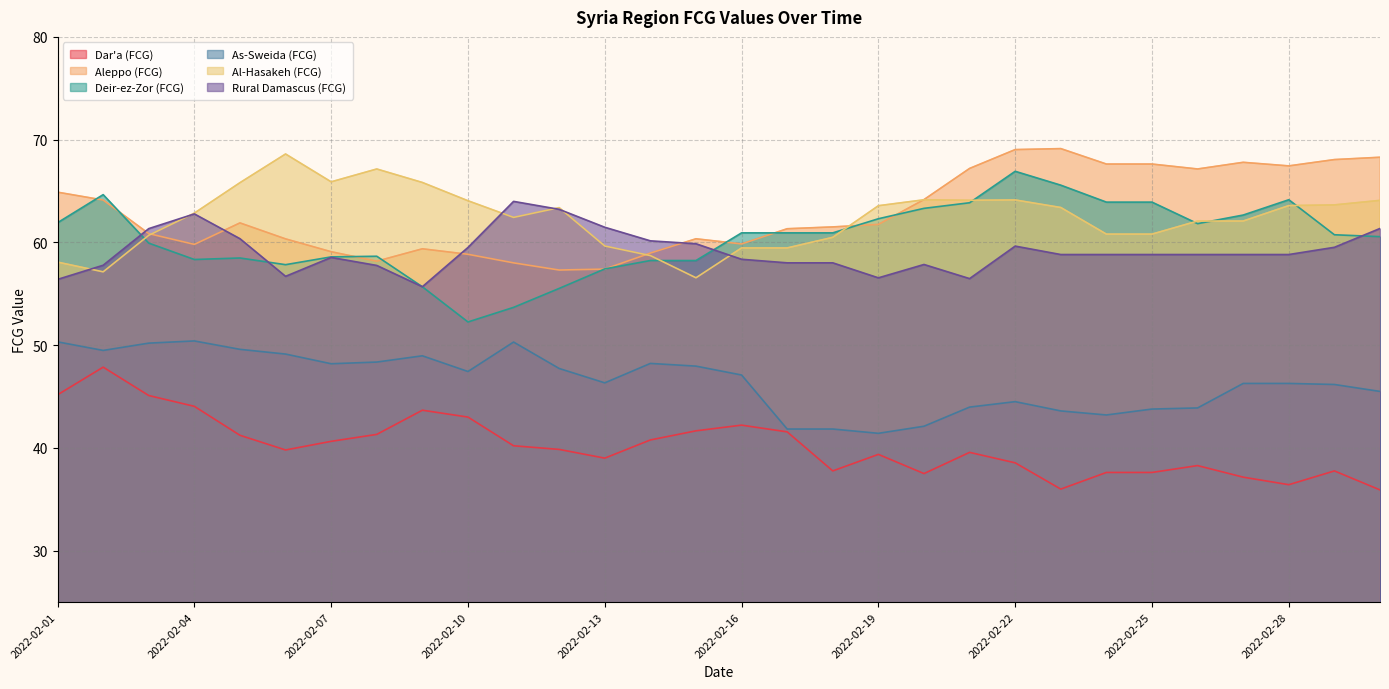

Where do Rural Damascus (FCG) and Deir-ez-Zor (FCG) first cross each other?

2022-02-02 and 2022-02-03